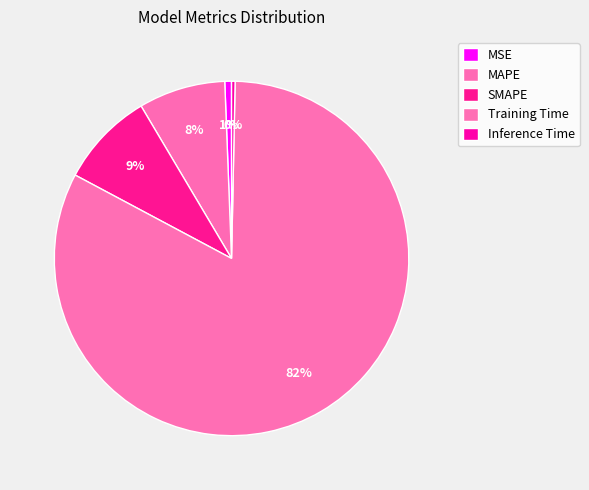

How many segments does this pie chart have?

5